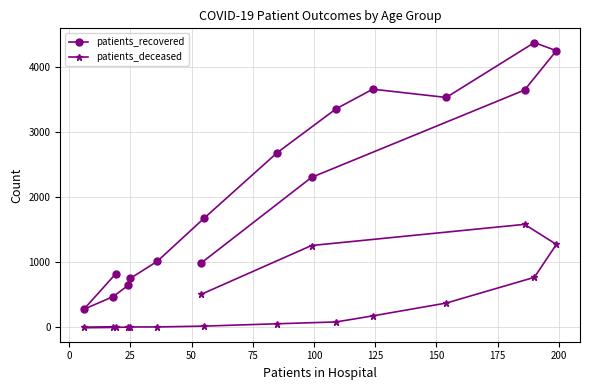

How many series are shown in this chart?

2